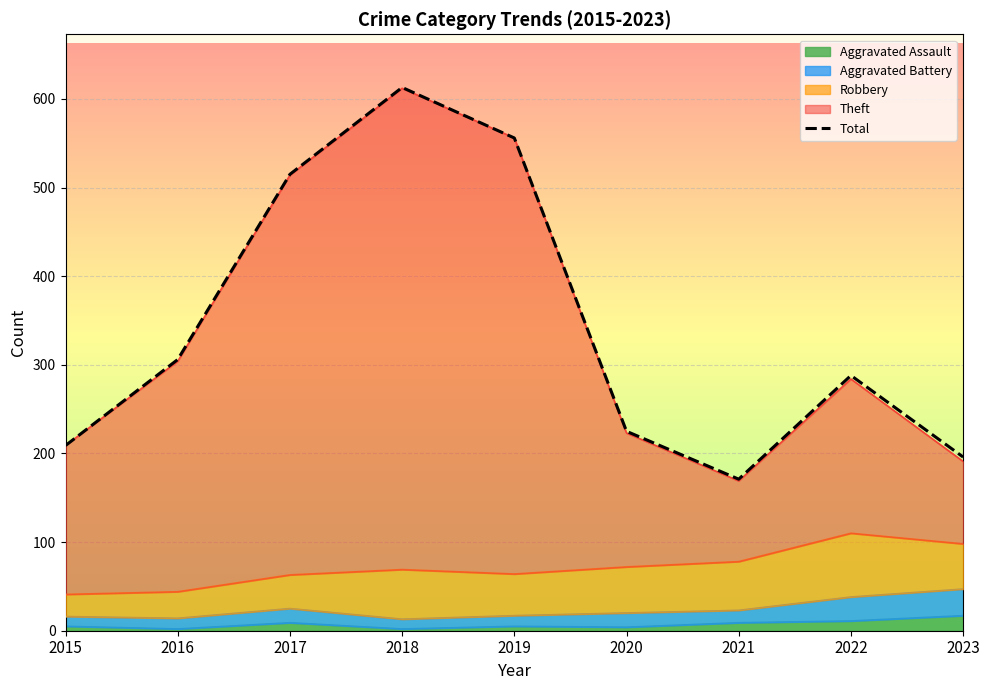

How many data points are less than 288?

4